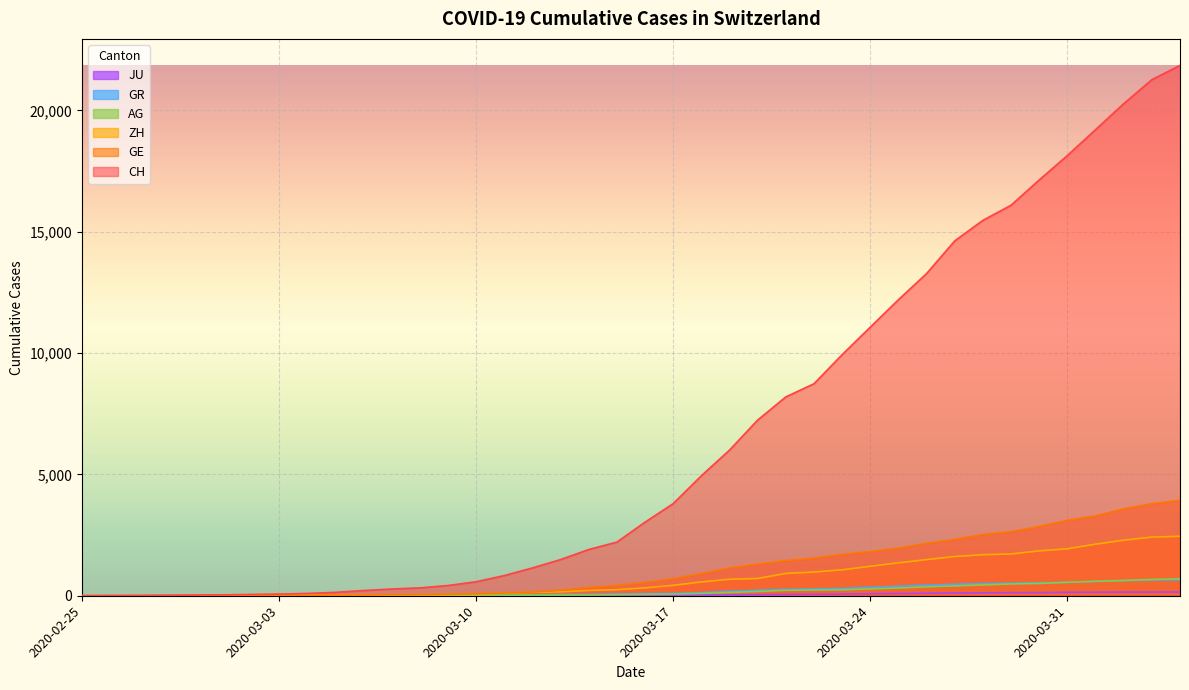

How many data points in JU are less than 25?

20